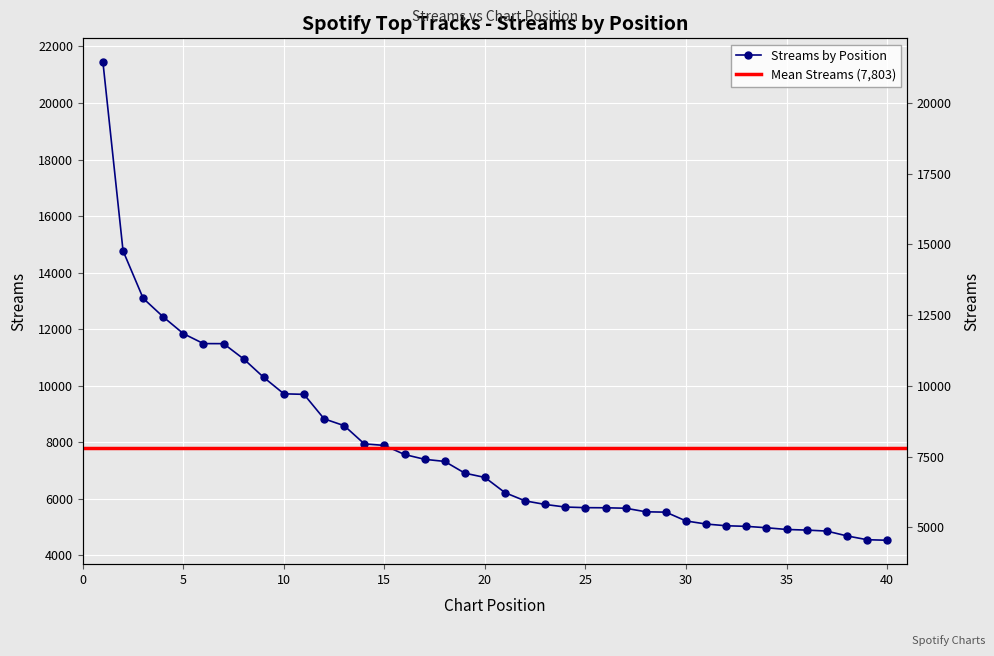

What is the value of the 17th point from the left?

7401